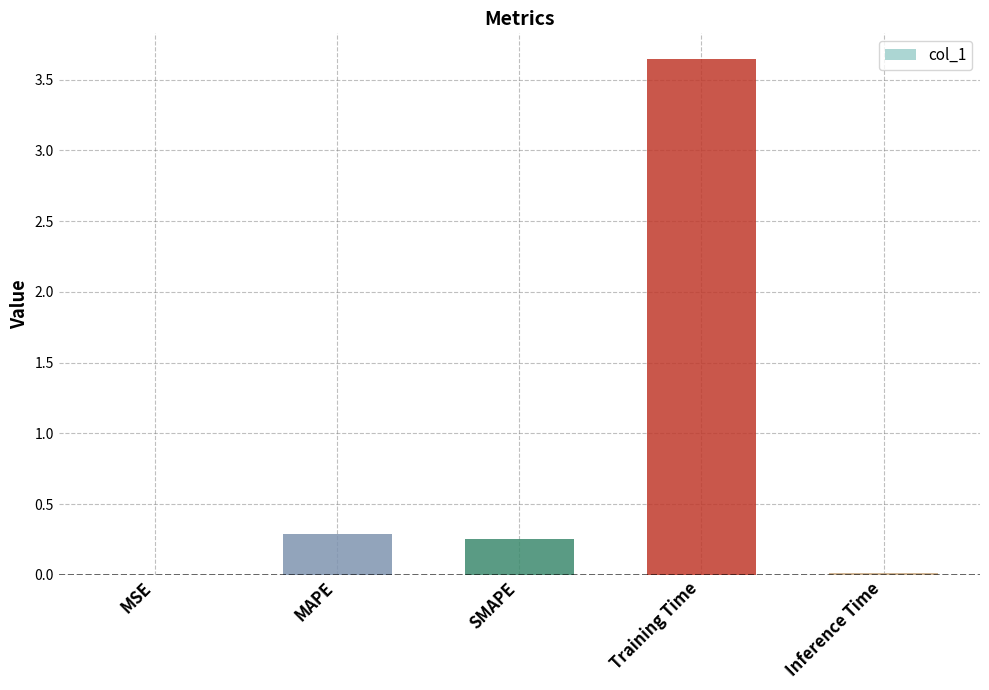

True or false: the data shows 0.0 at MSE.

True